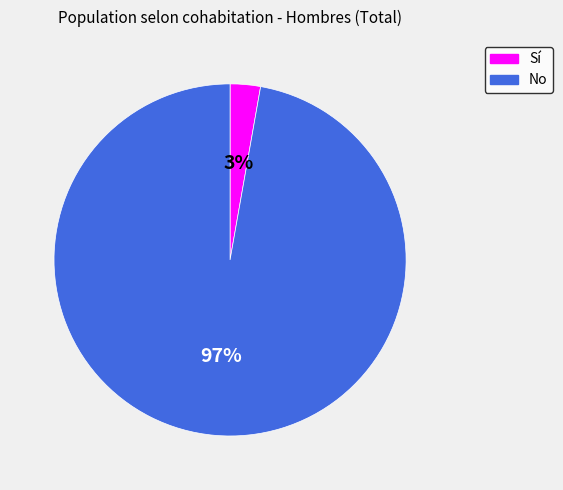

The No slice represents 97% of the pie. True or false?

True